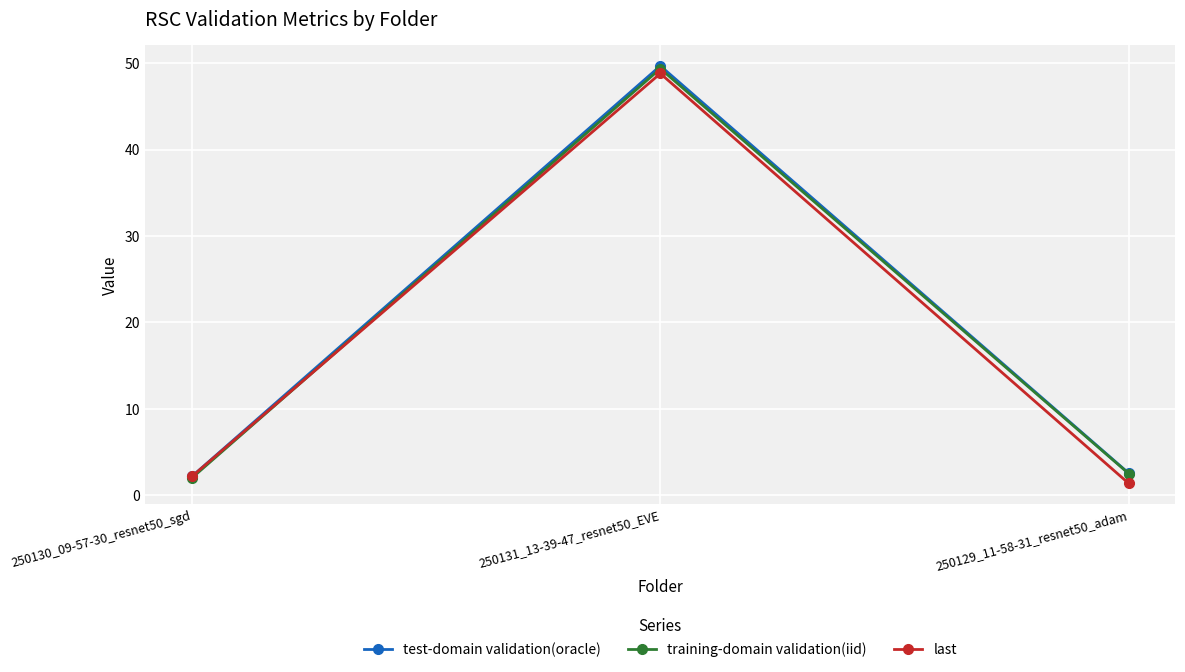

At which category does the chart reach its peak across all series?

250131_13-39-47_resnet50_EVE